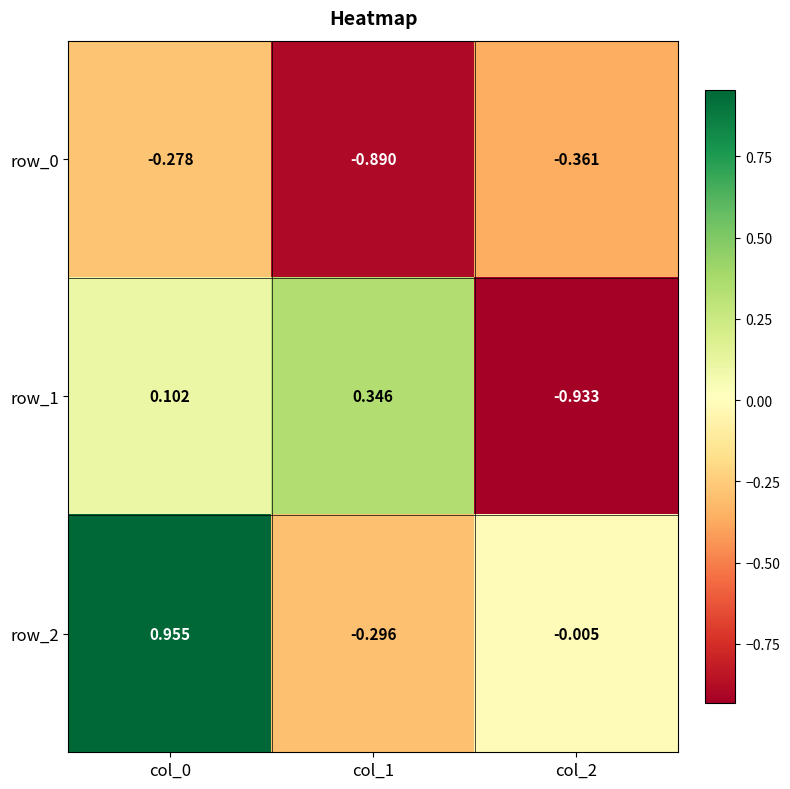

Which series has the widest spread of values?

row_1